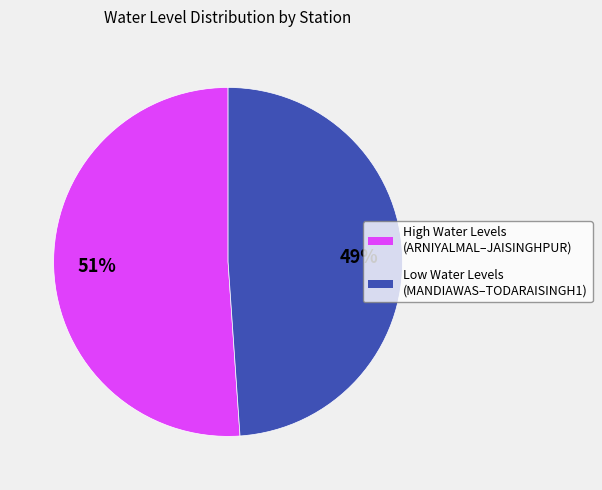

Is there any slice that represents more than half of the pie?

Yes